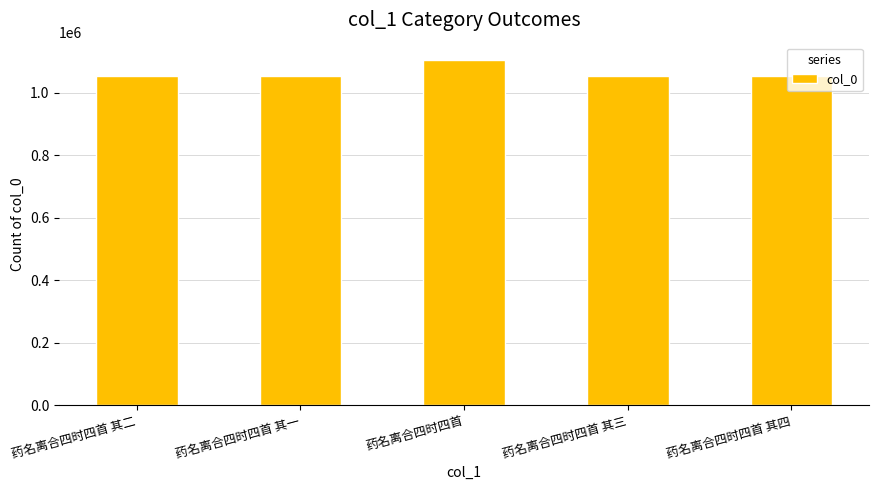

Which category has the highest value across all series?

药名离合四时四首